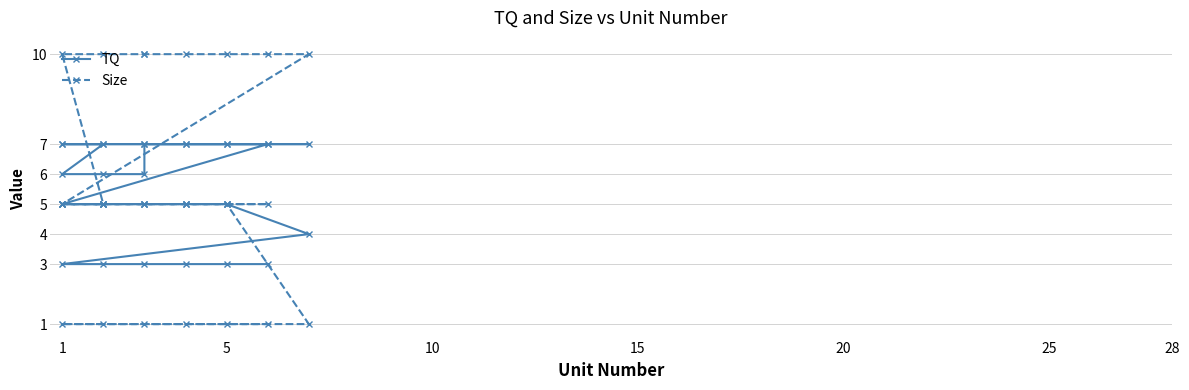

Which series has the largest total across all categories?

TQ